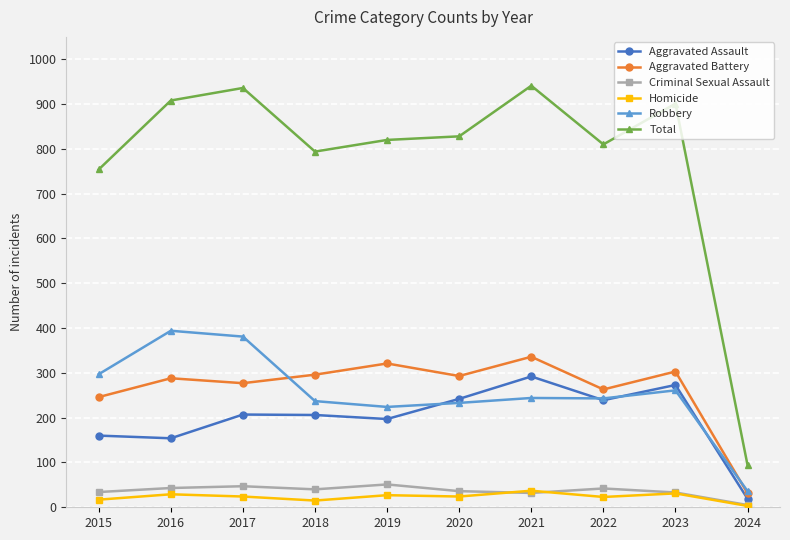

True or false: Homicide and Aggravated Assault intersect in this chart.

False